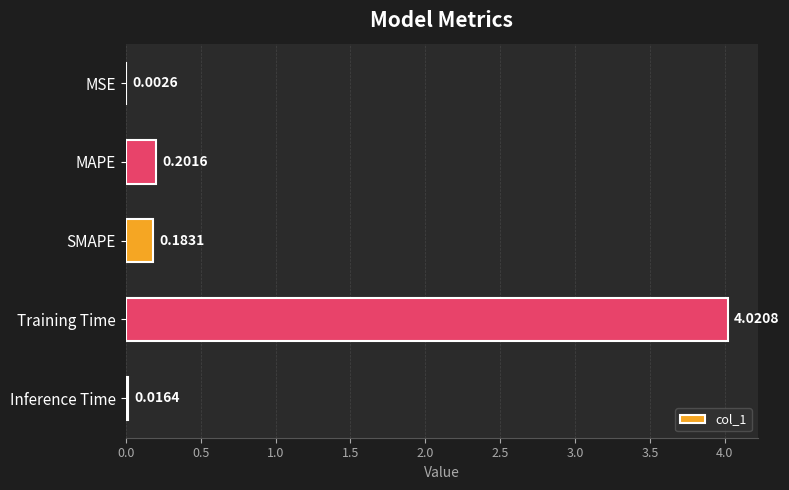

Between MAPE and SMAPE, which is larger?

MAPE